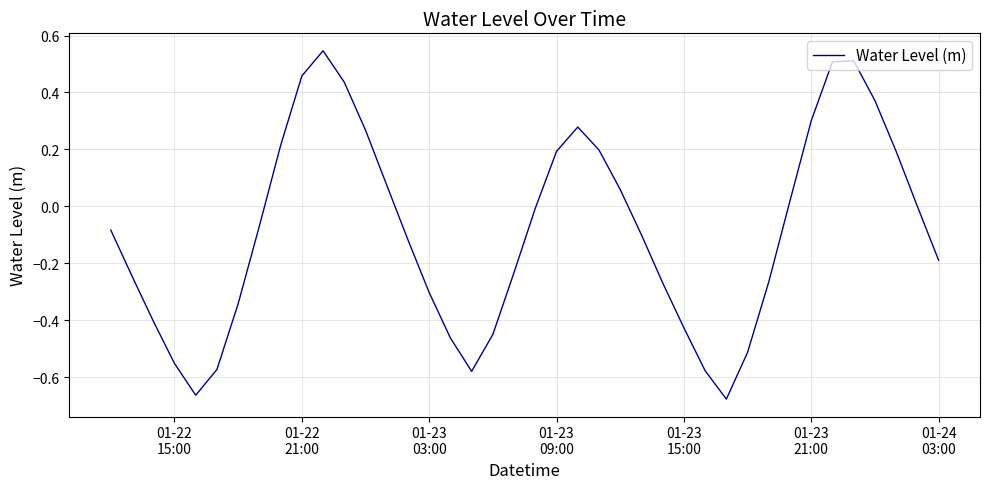

What is the sum of all values?

-3.5